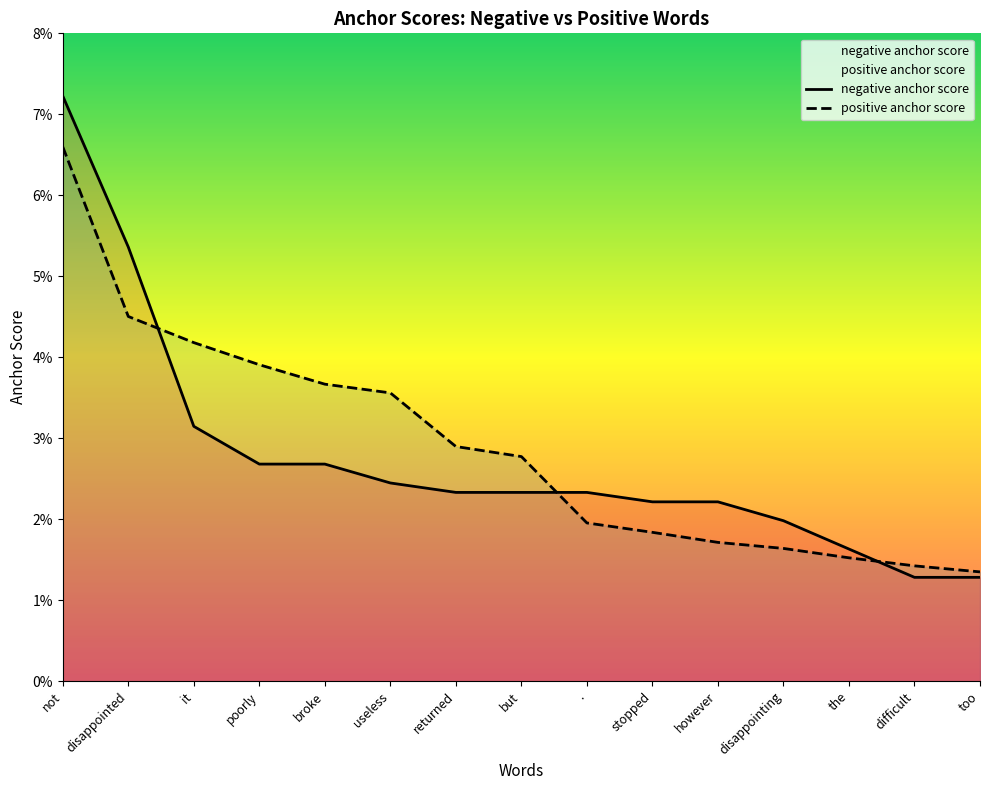

List the series in order of their overall mean, highest first.

positive anchor score, negative anchor score